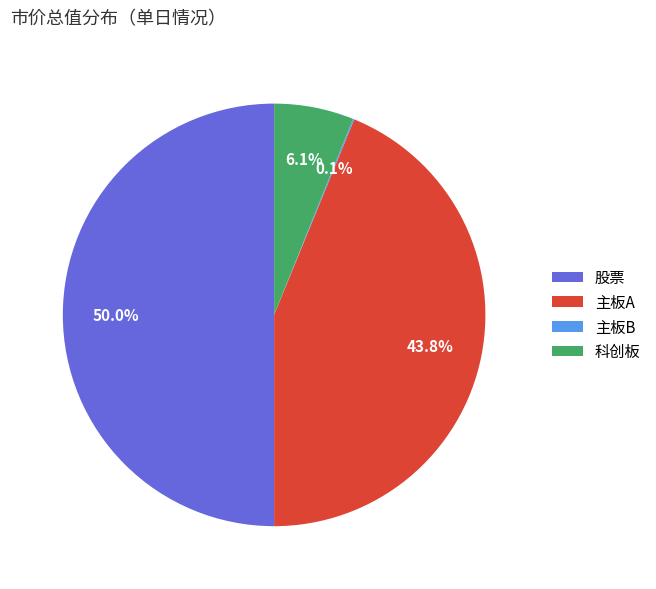

The 科创板 slice represents 6% of the pie. True or false?

True